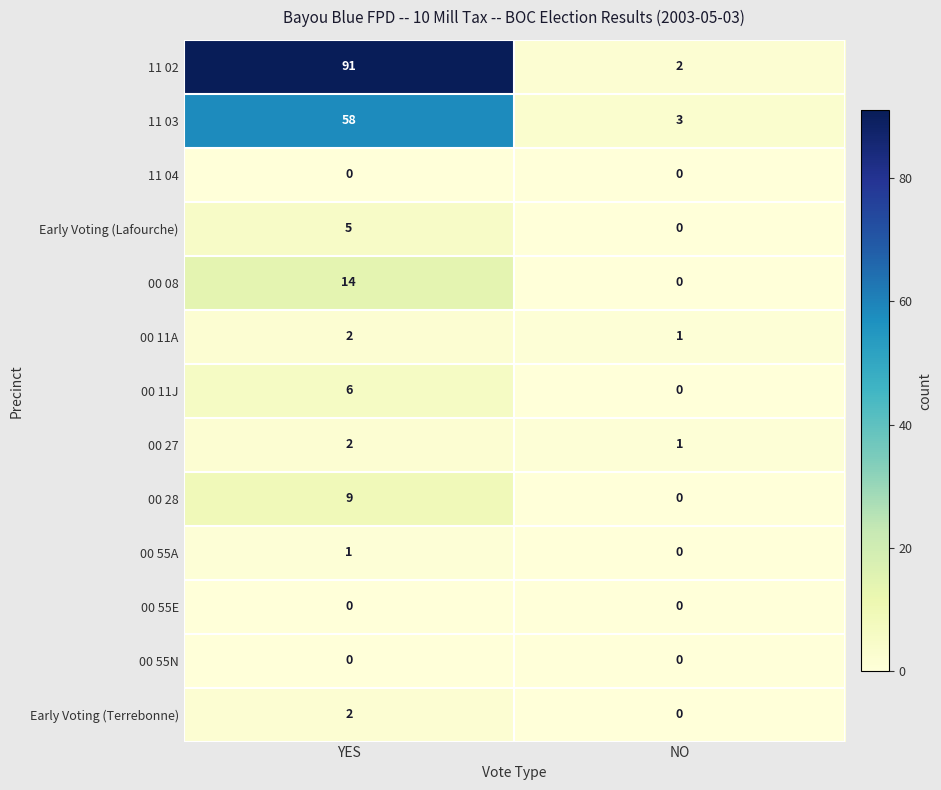

How many distinct data groups are displayed?

13